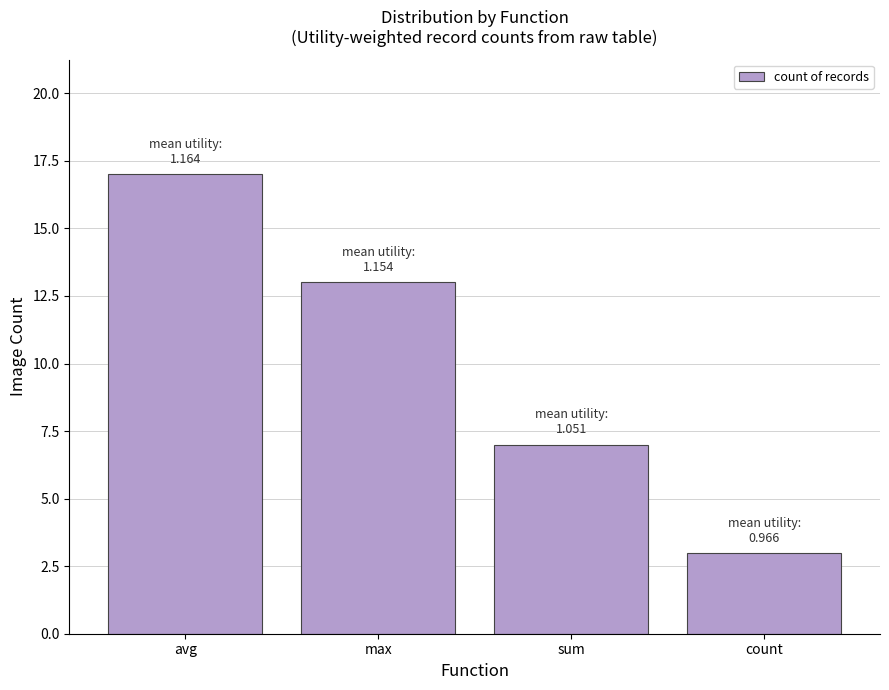

What is the label of the 2nd bar from the right?

sum